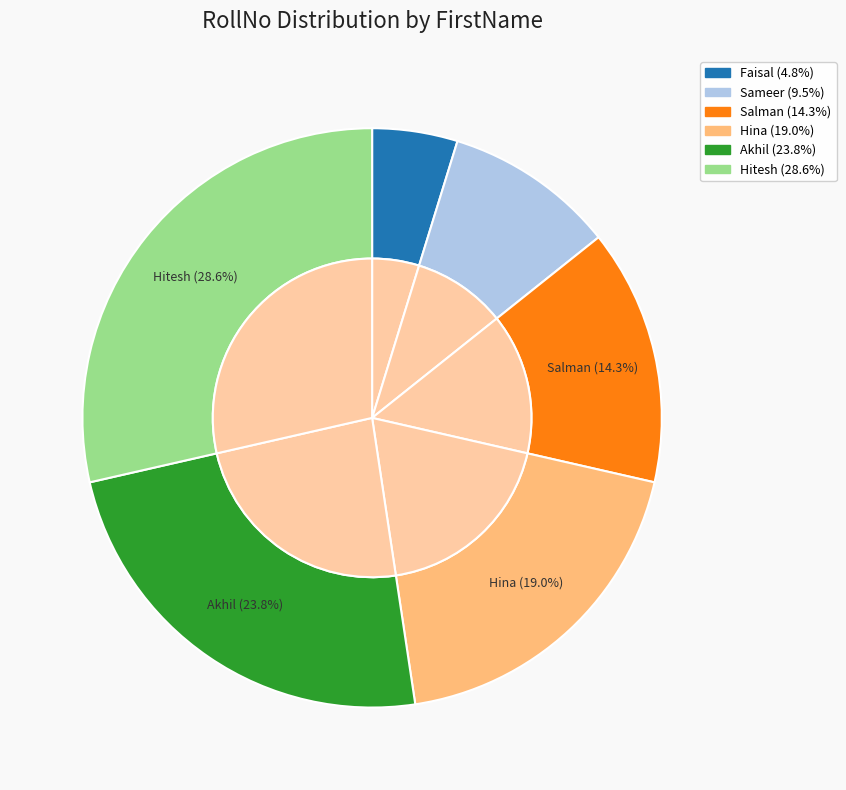

To the nearest percent, what is the combined percentage of Salman and Hina?

33%